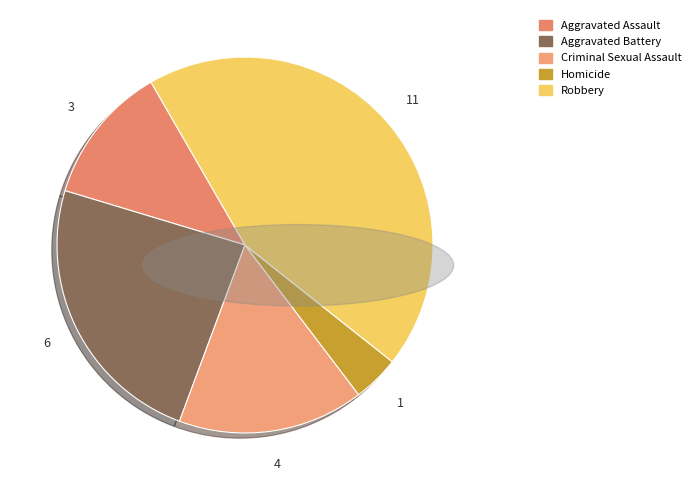

How much of the chart is everything except Aggravated Battery?

76.0%